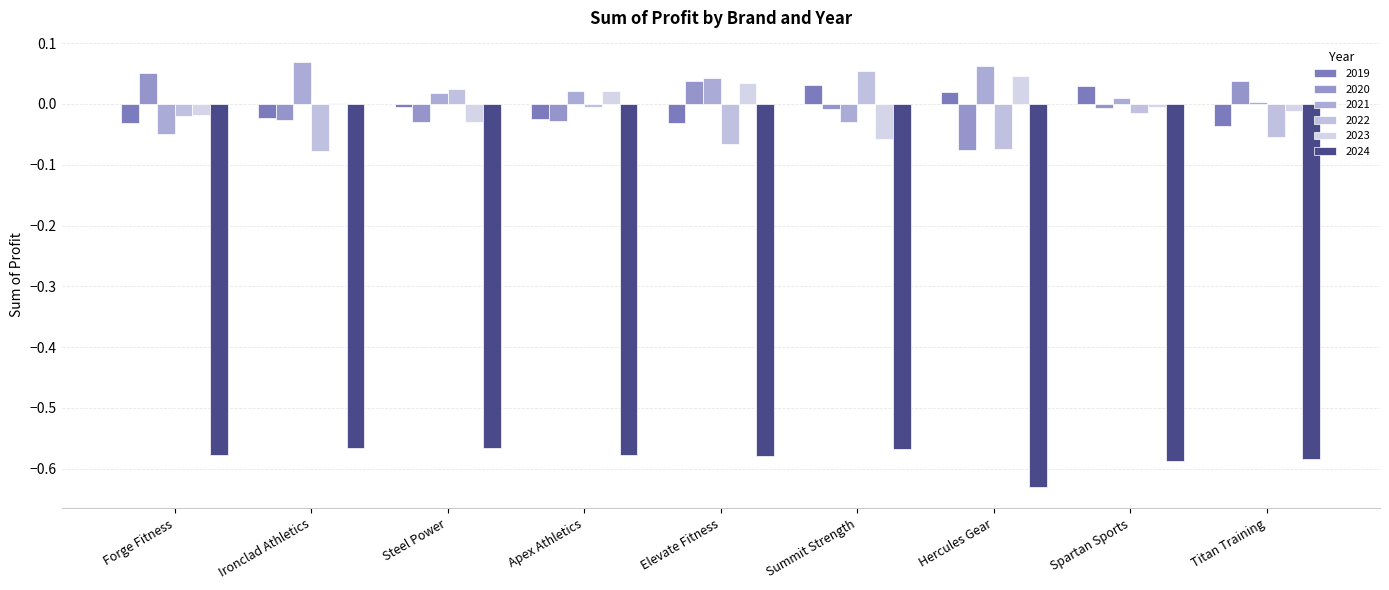

What is the sum of all 2019 values?

-0.1